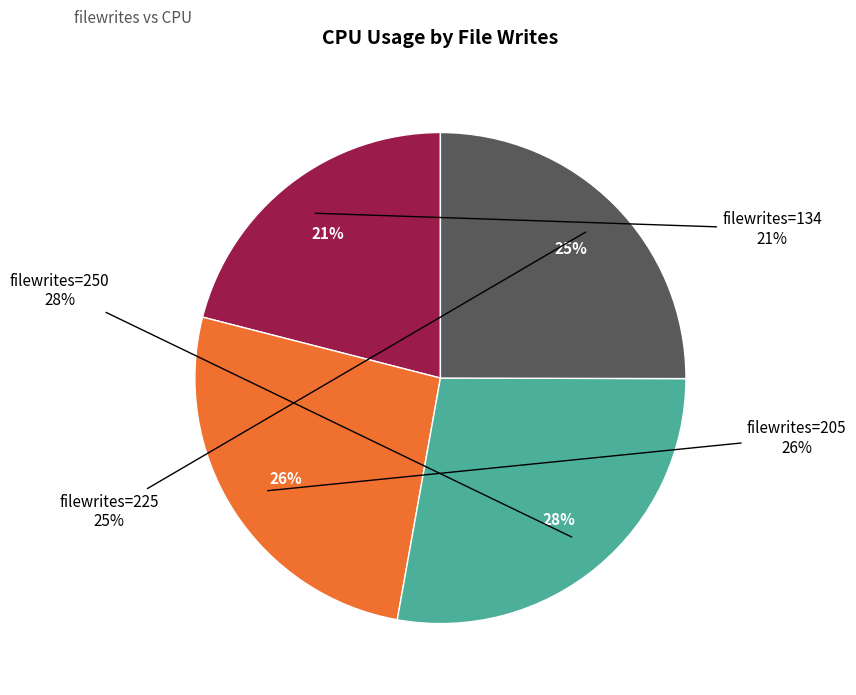

Which category has the biggest portion of the pie?

250